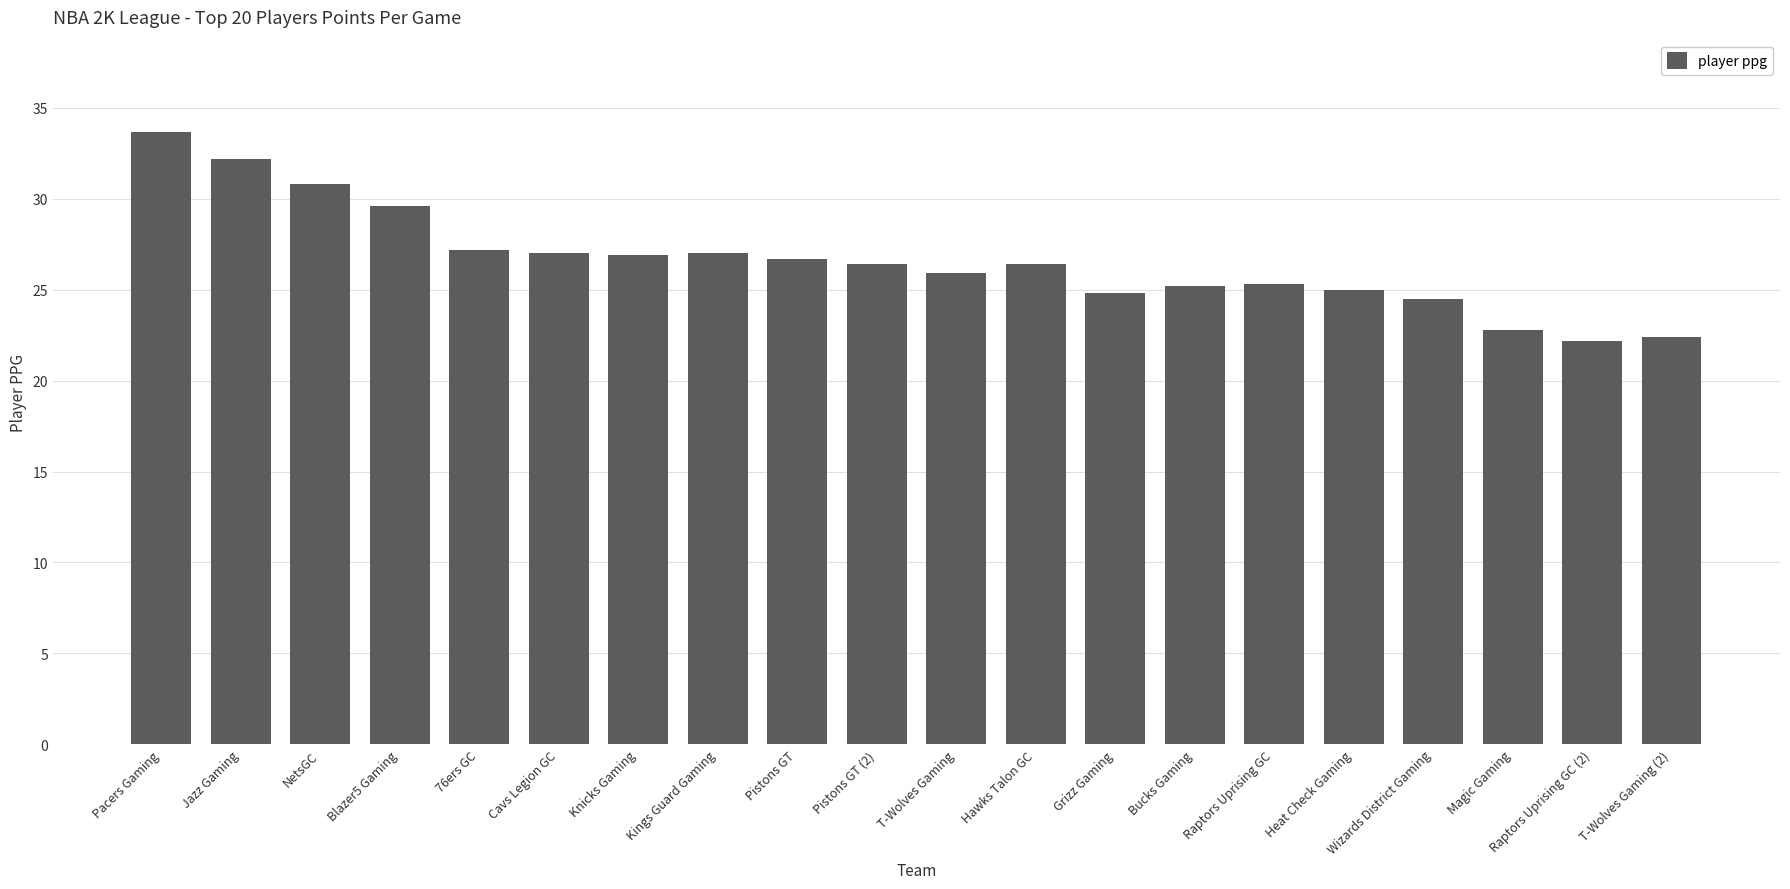

At which label does the data first exceed 26?

Pacers Gaming